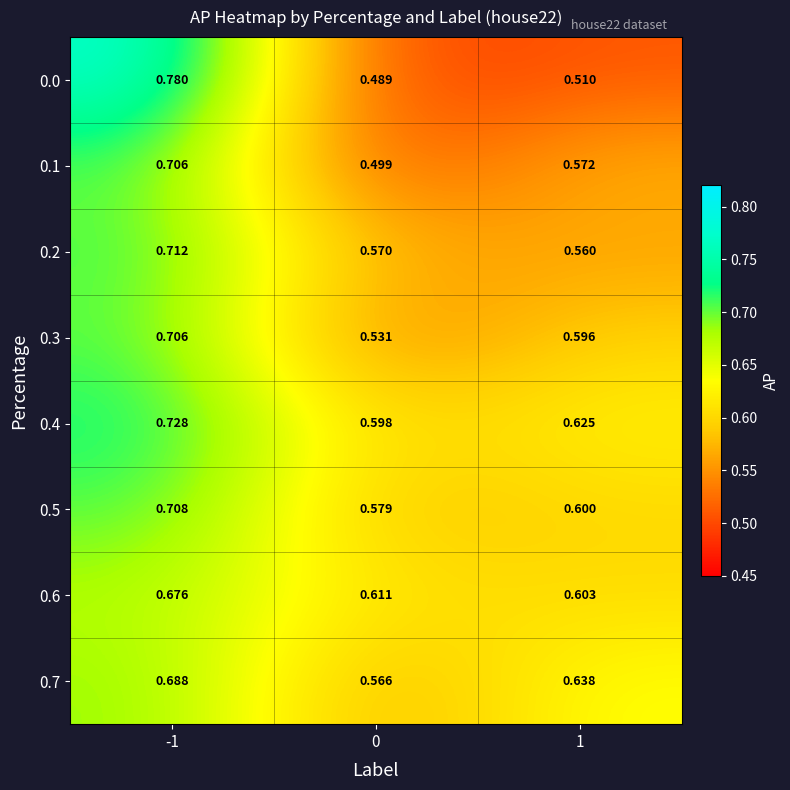

Is the value of 0.6 at -1 greater than the value of 0.1 at 1?

Yes